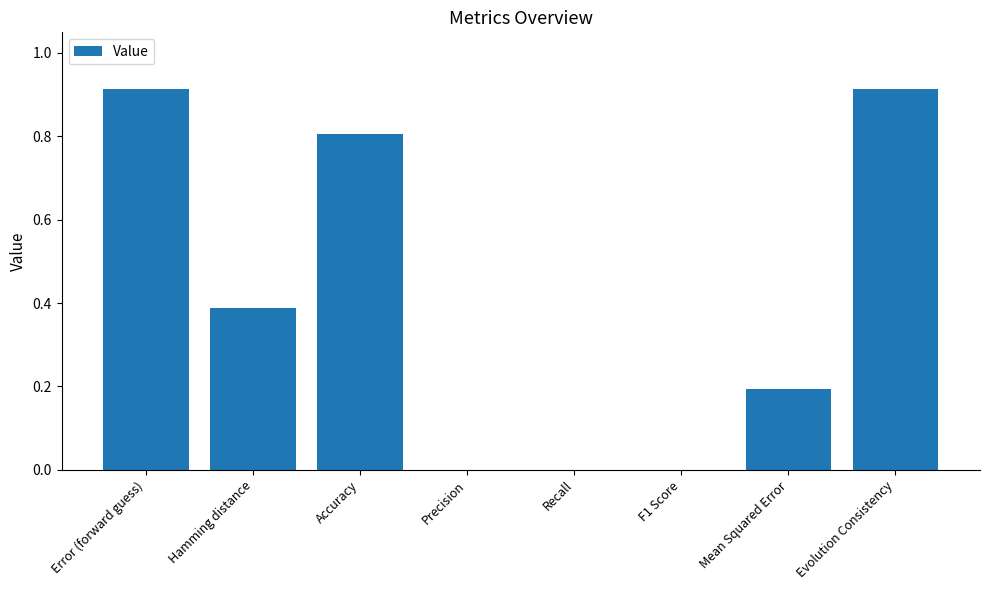

How many distinct data groups are displayed?

1